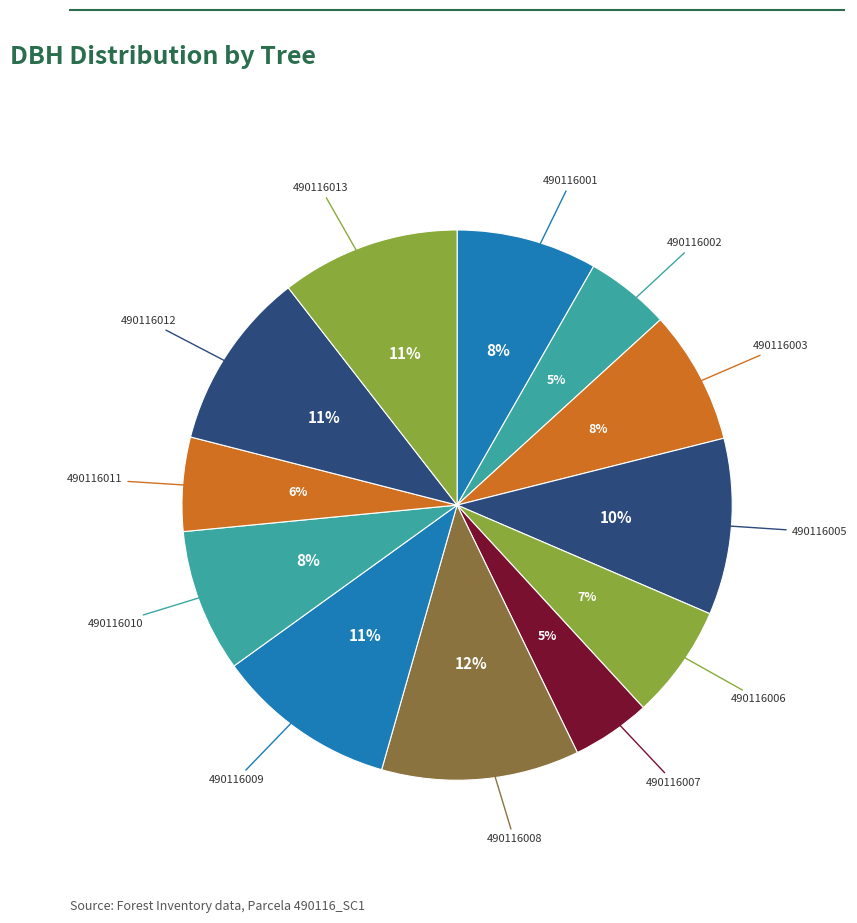

How many slices are in this pie chart?

12